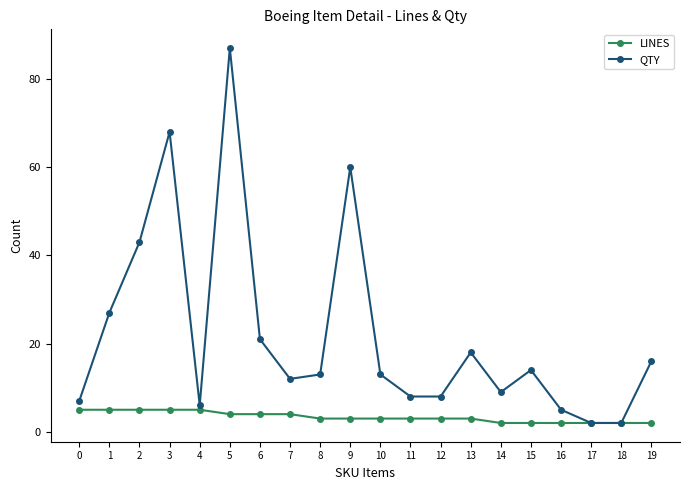

True or false: LINES has a value of 2 at 19.

True